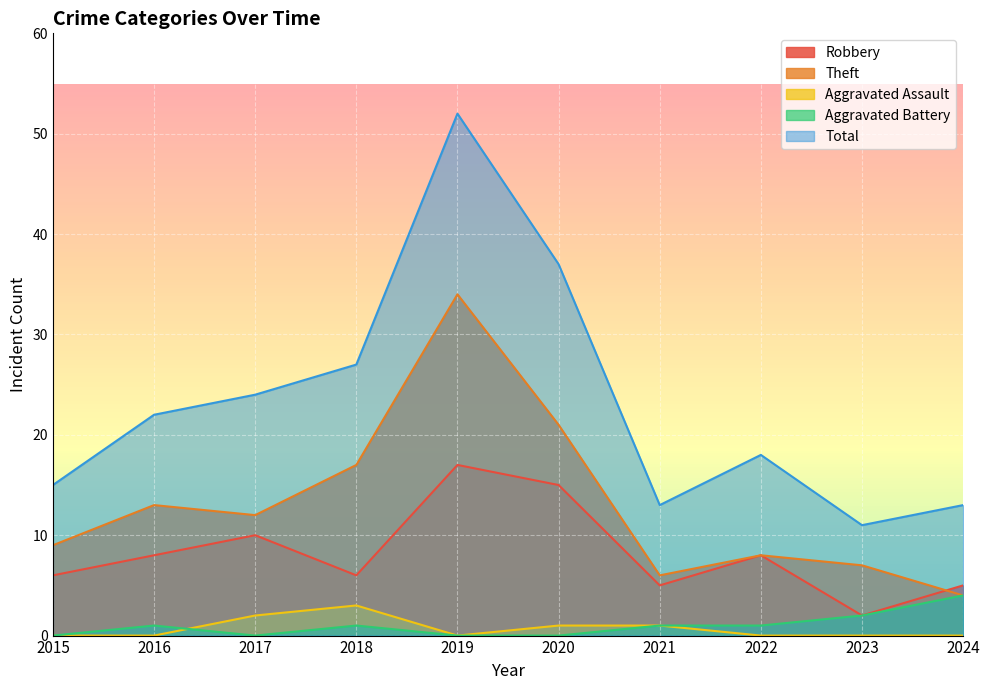

What is the difference between the highest and lowest values at 2020?

37